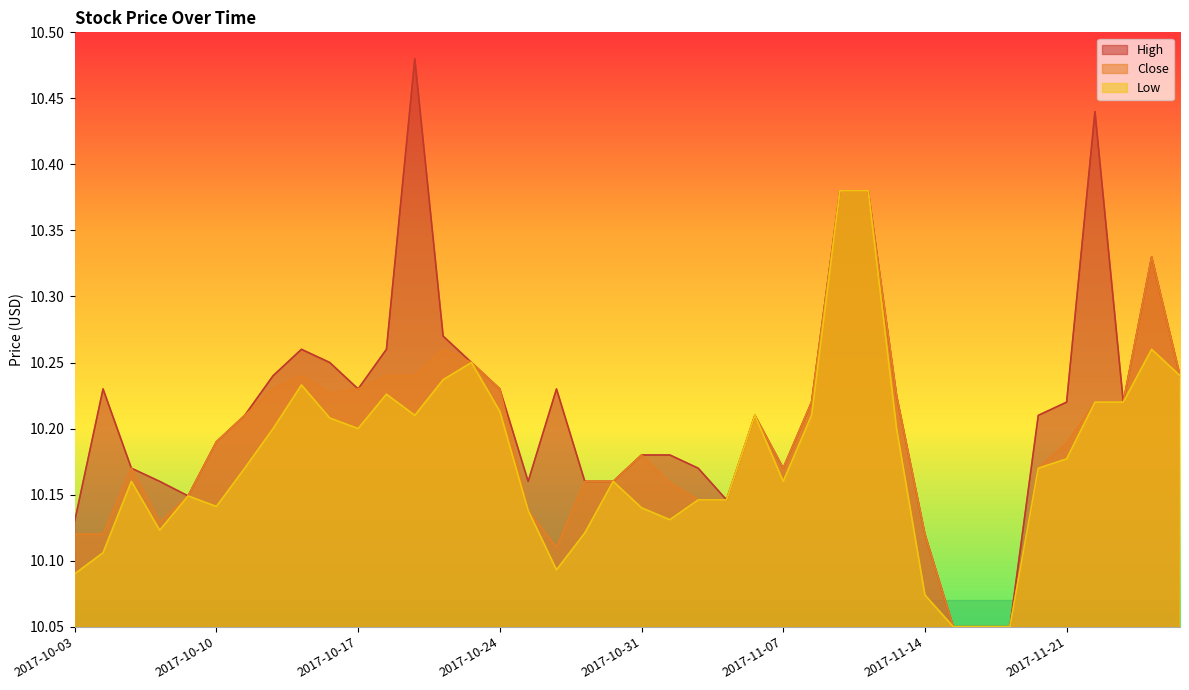

What is the total value across all series at 2017-11-24?

30.7